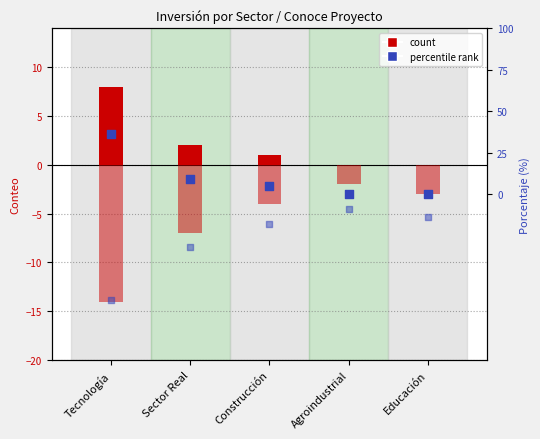

Which series has the largest total across all categories?

% SI